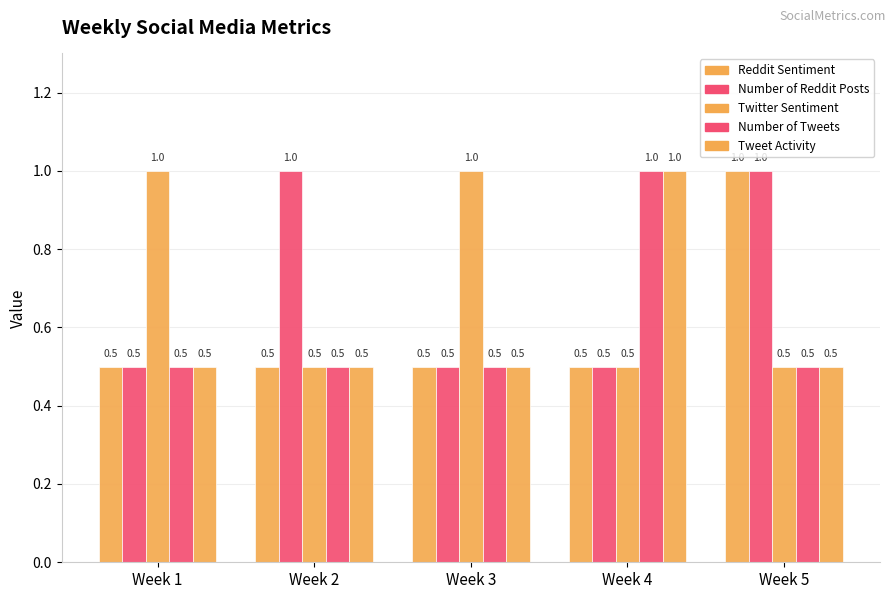

Is it true that Reddit Sentiment equals 0.5 at Week 2?

True